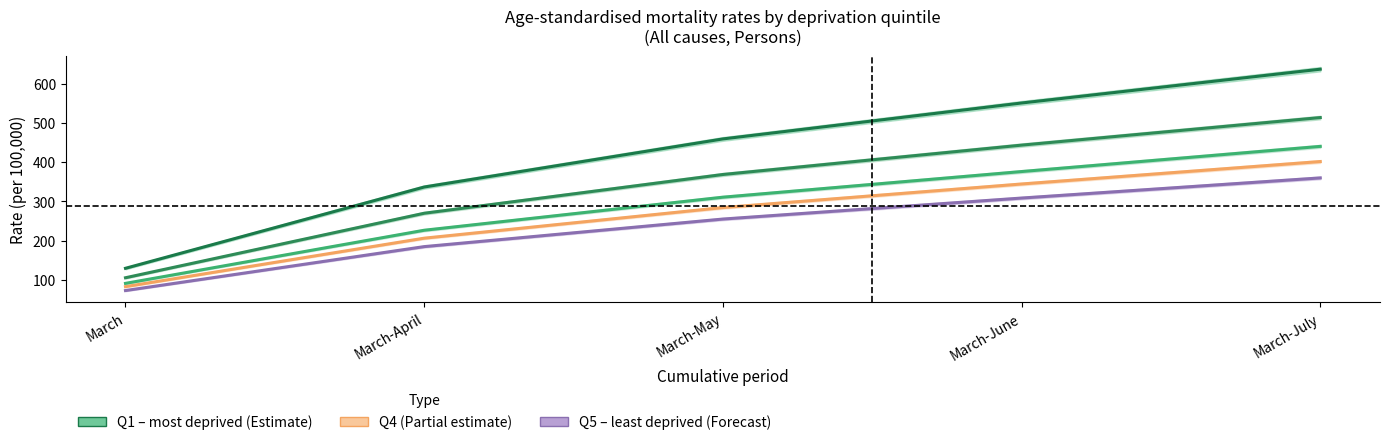

True or false: Q1 (most deprived) and Q3 intersect in this chart.

False